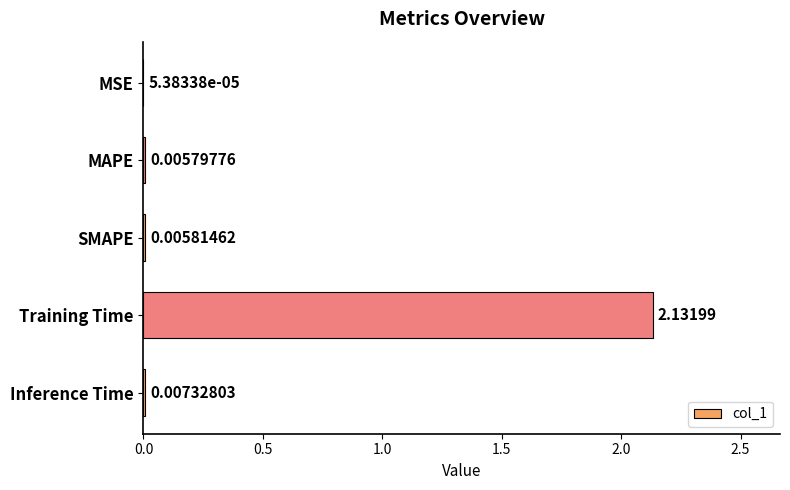

Which category has the highest value across all series?

Training Time